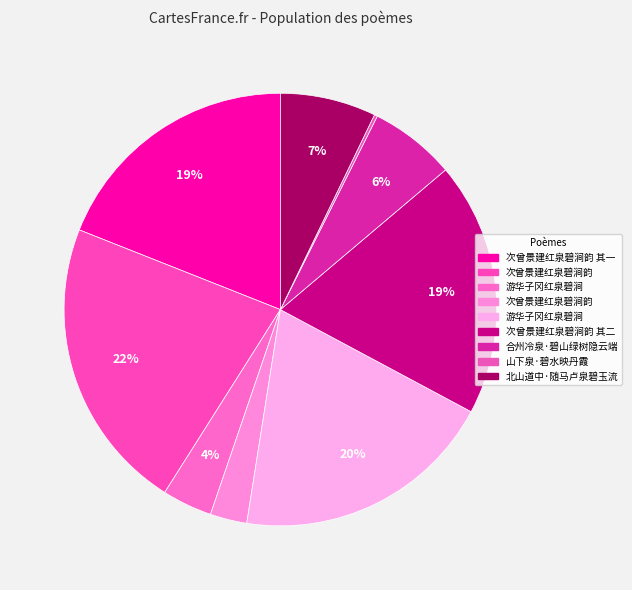

Does any single category account for the majority?

No